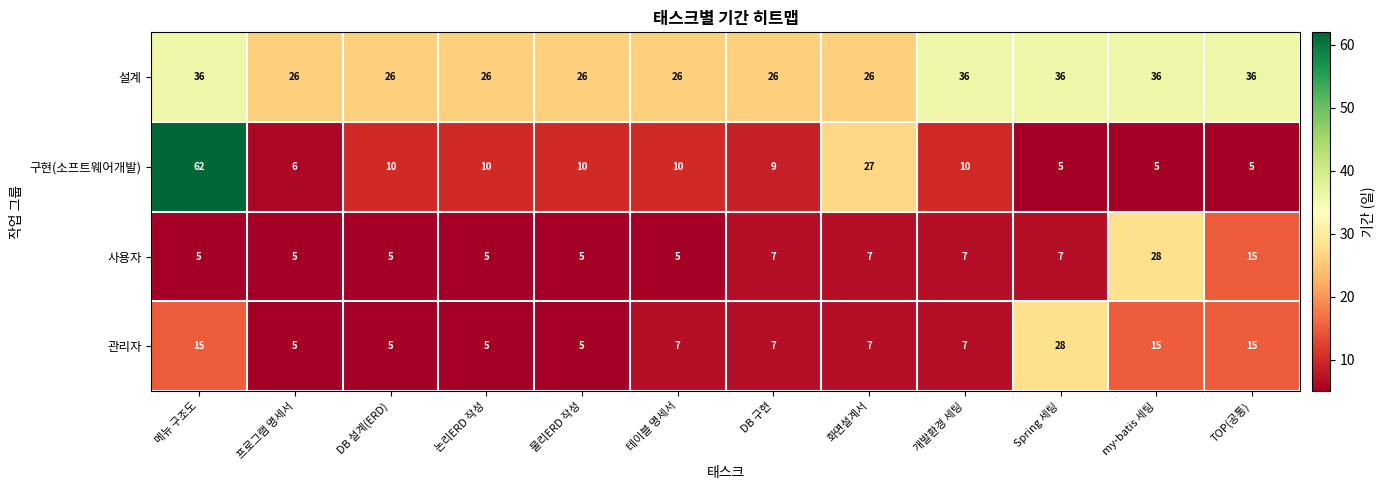

What is the lowest value of the 구현(소프트웨어개발) series?

5